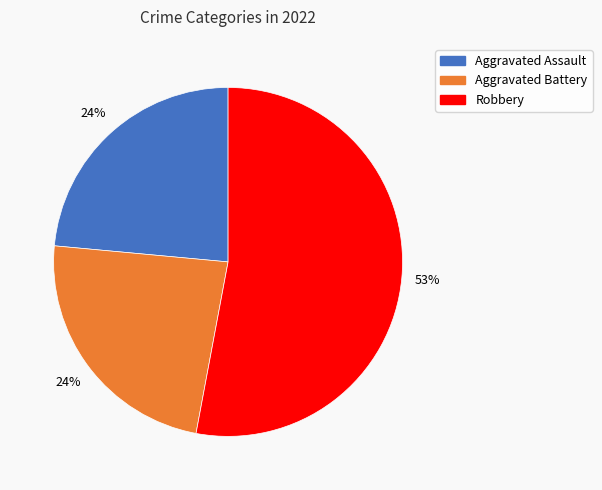

Is there a majority slice in this chart?

Yes